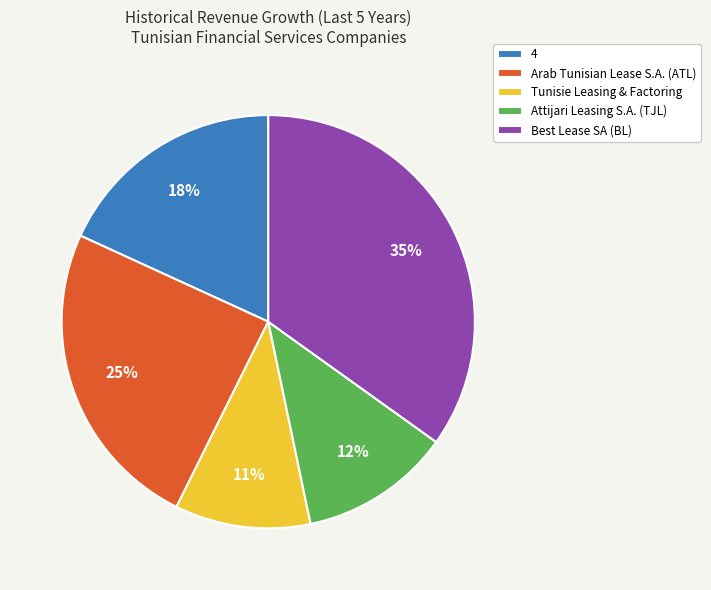

Is the sum of Attijari Leasing S.A. (TJL) and Best Lease SA (BL) greater than half?

No